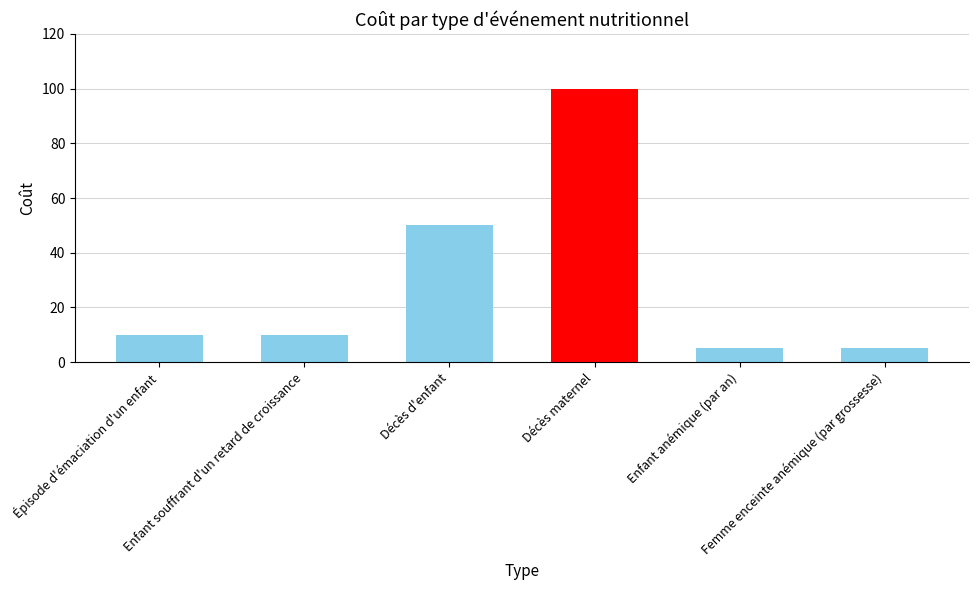

How many categories are shown in the chart?

6